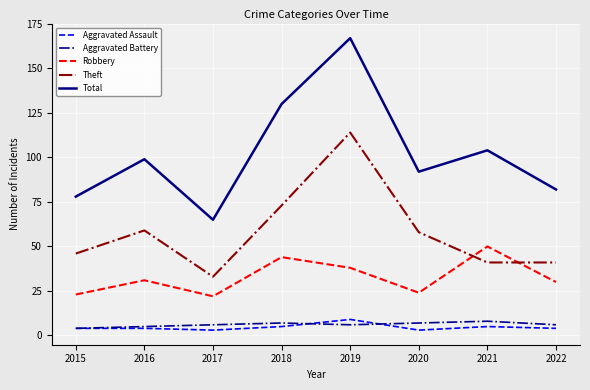

True or false: Aggravated Battery and Total intersect in this chart.

False